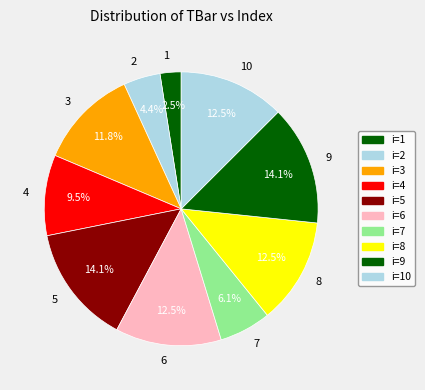

How much of the chart is everything except 7?

93.9%